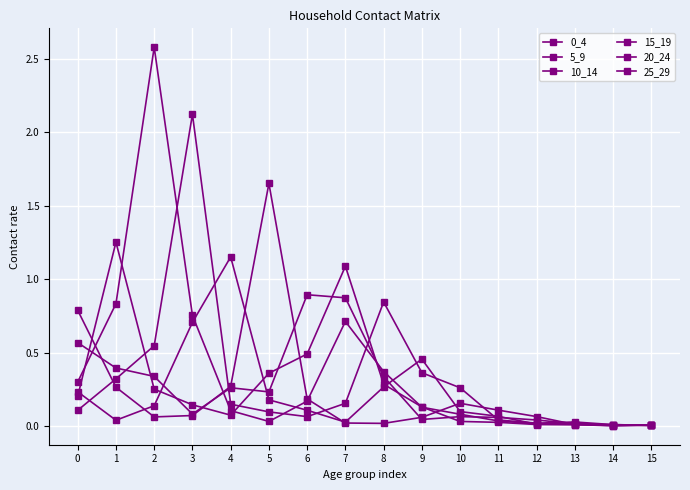

How many lines are shown in the chart?

6